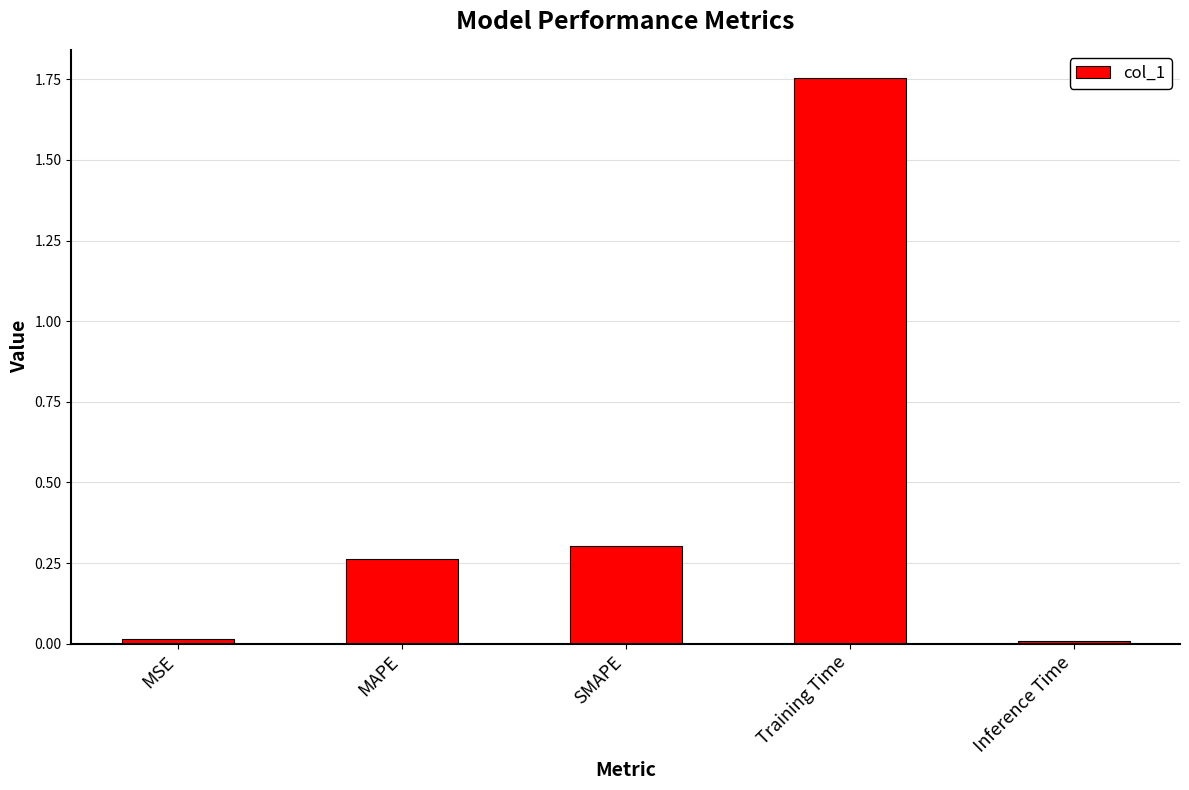

At which category does the chart reach its peak across all series?

Training Time